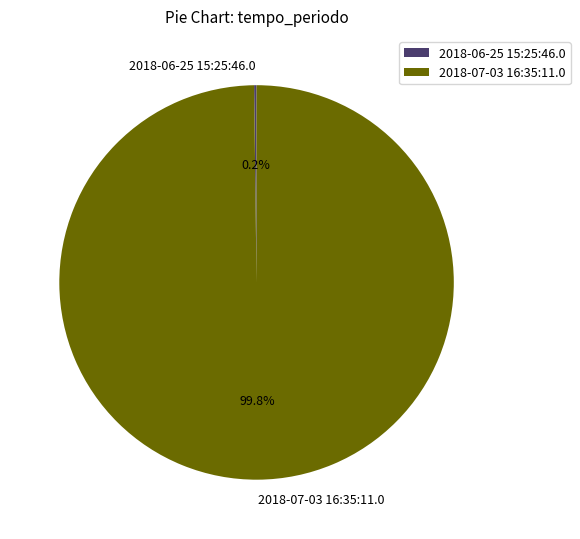

Which slice represents more than half of the pie?

2018-07-03 16:35:11.0